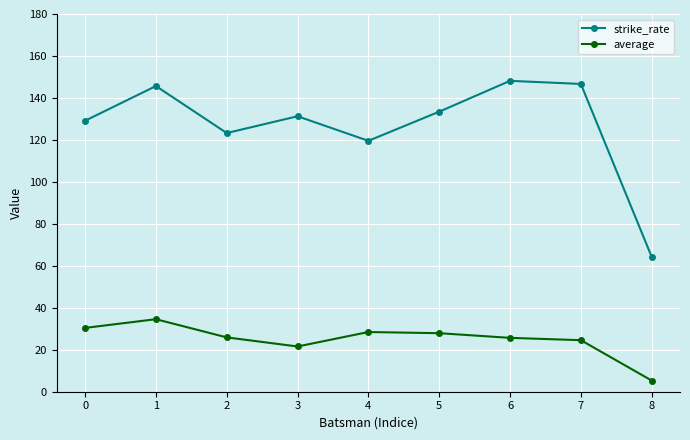

Which series has the widest spread of values?

strike_rate